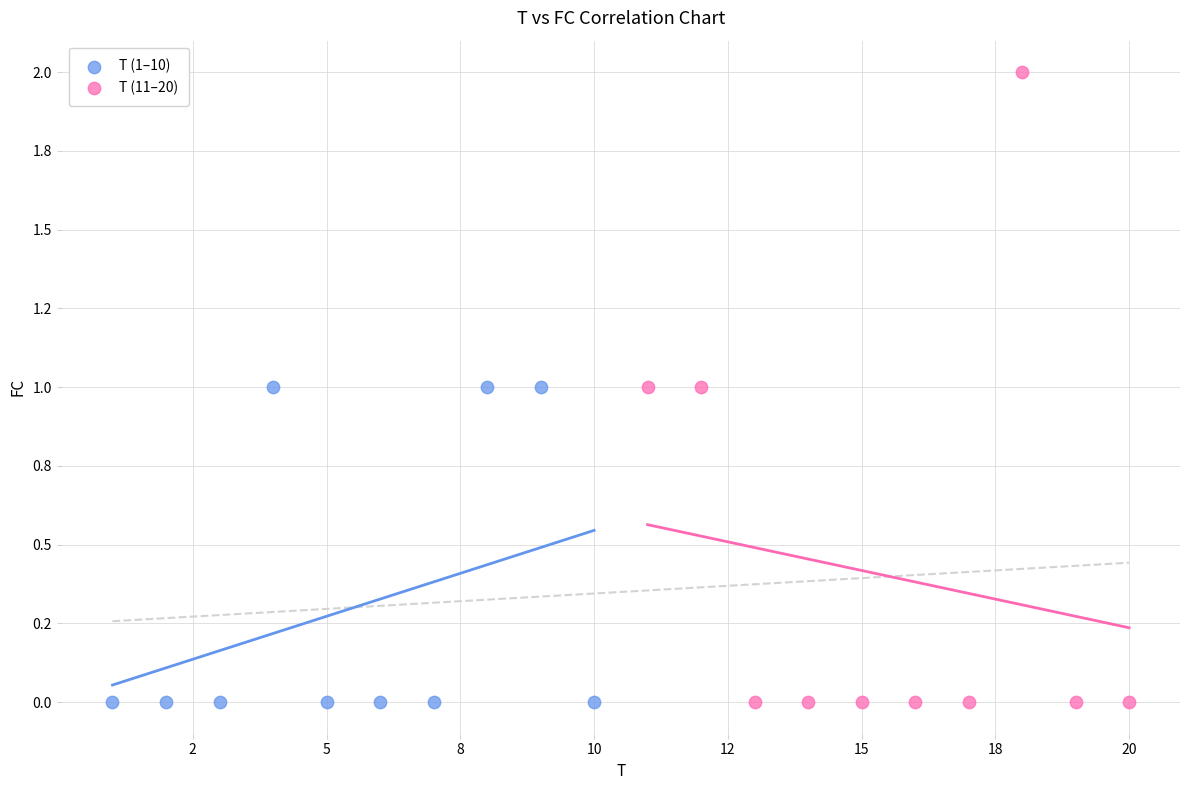

Which series contains the highest Y value?

T (11–20)